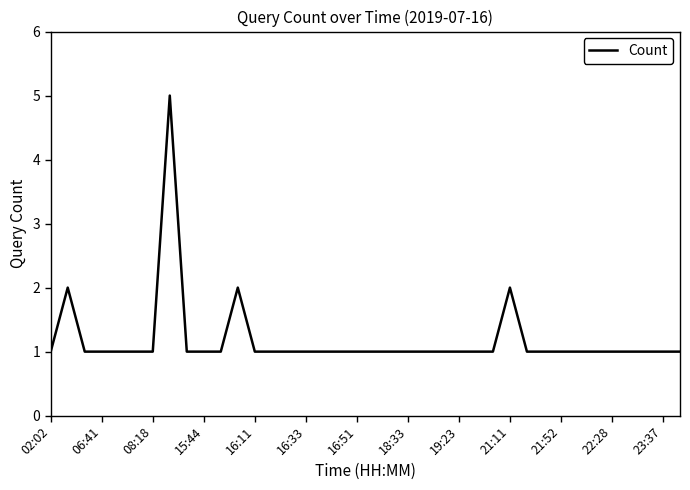

What is the maximum value shown in the chart?

5